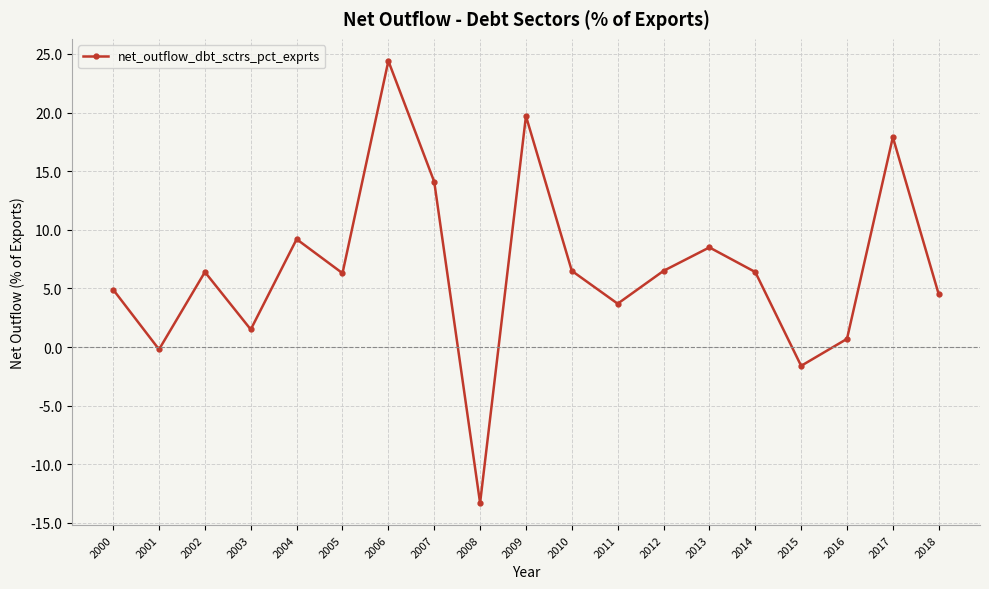

At which label does the data first exceed 6?

2002